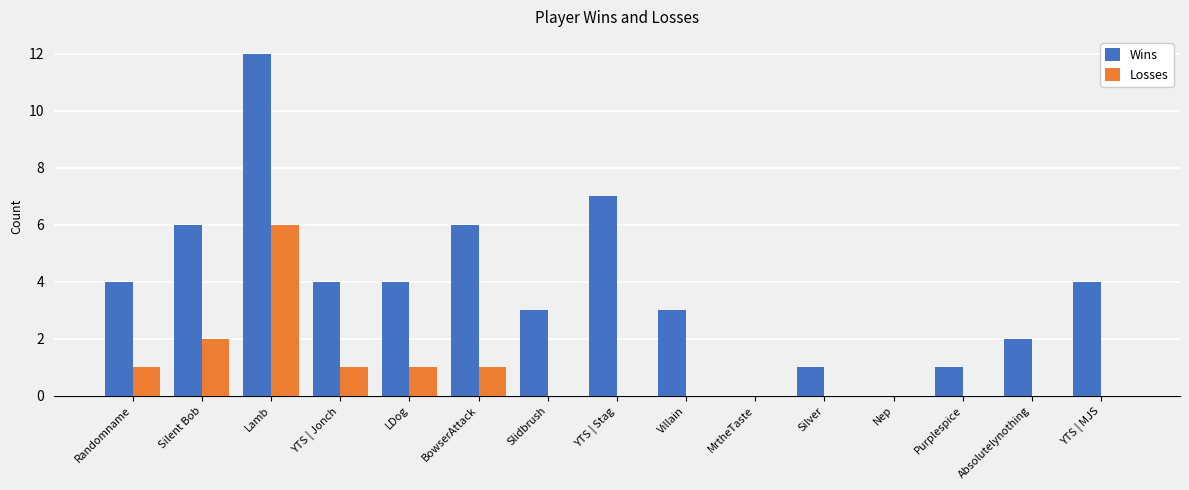

What is the sum of the Wins values at LDog and Slidbrush?

7